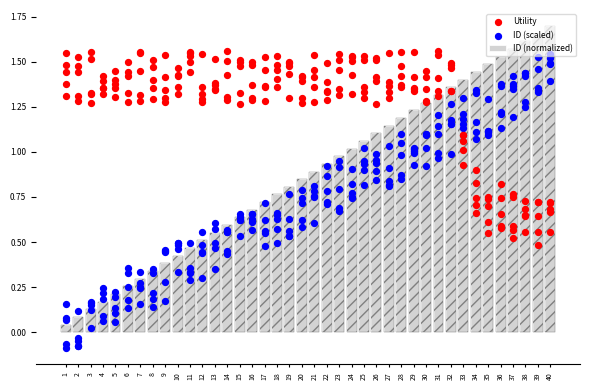

Between 7 and 3, which is larger?

7